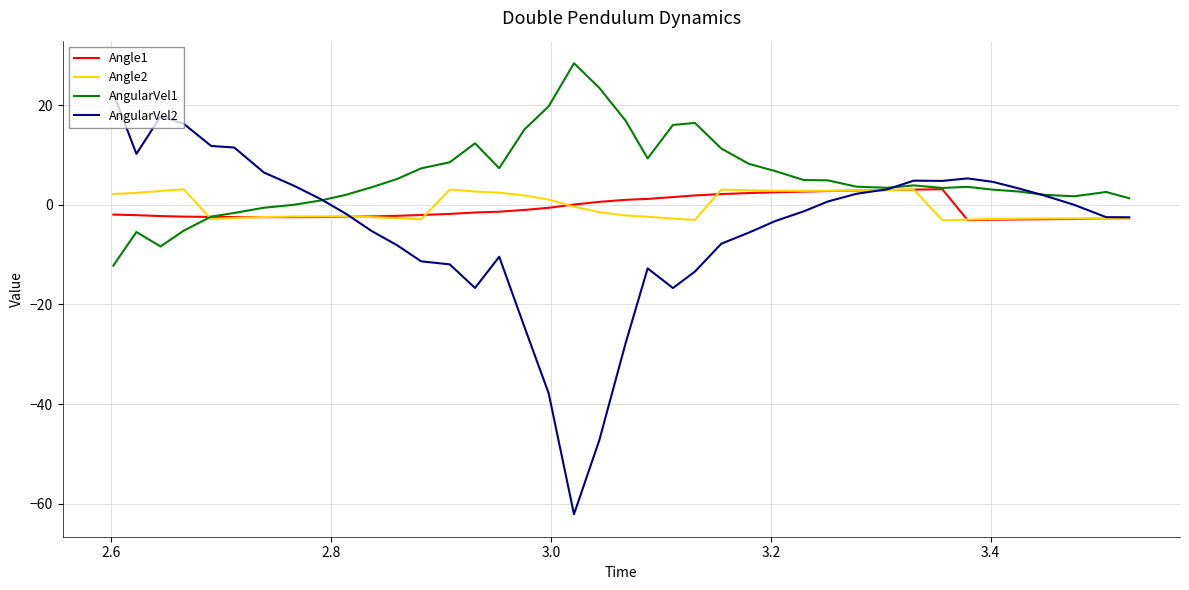

Which series has the largest total across all categories?

AngularVel1